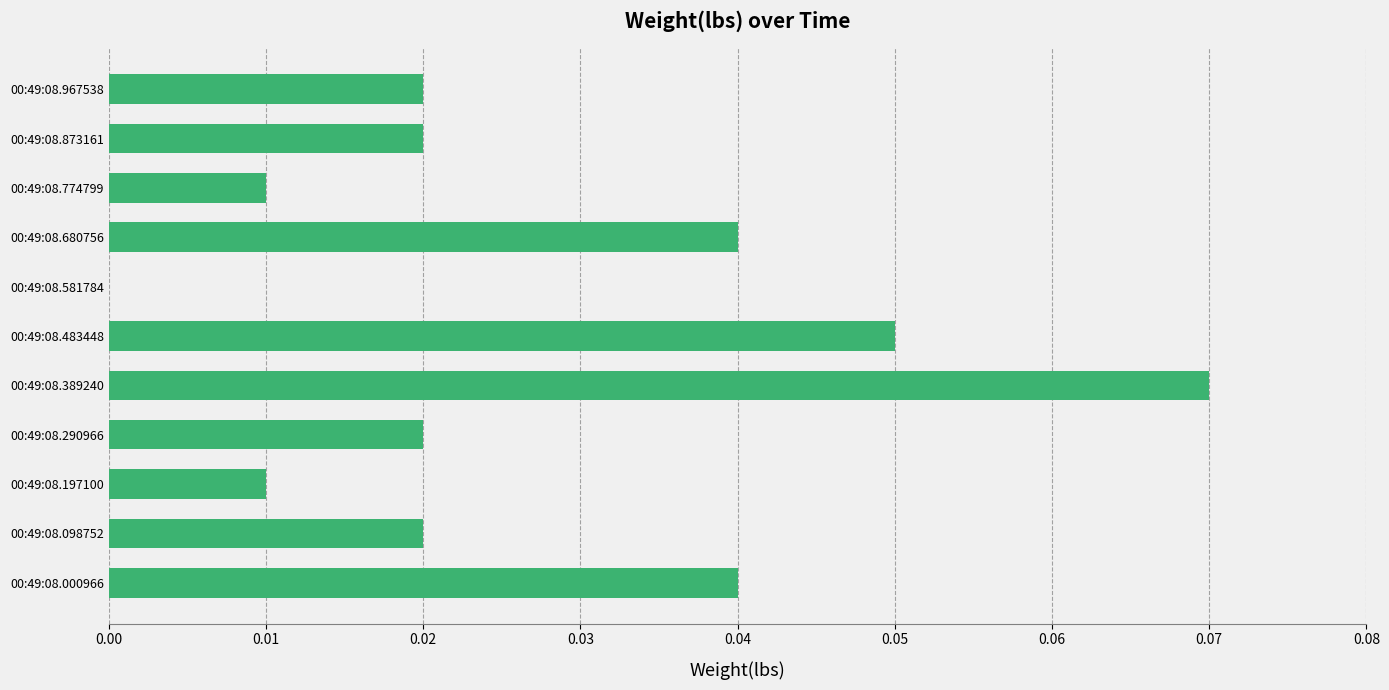

What is the sum of all values?

0.3